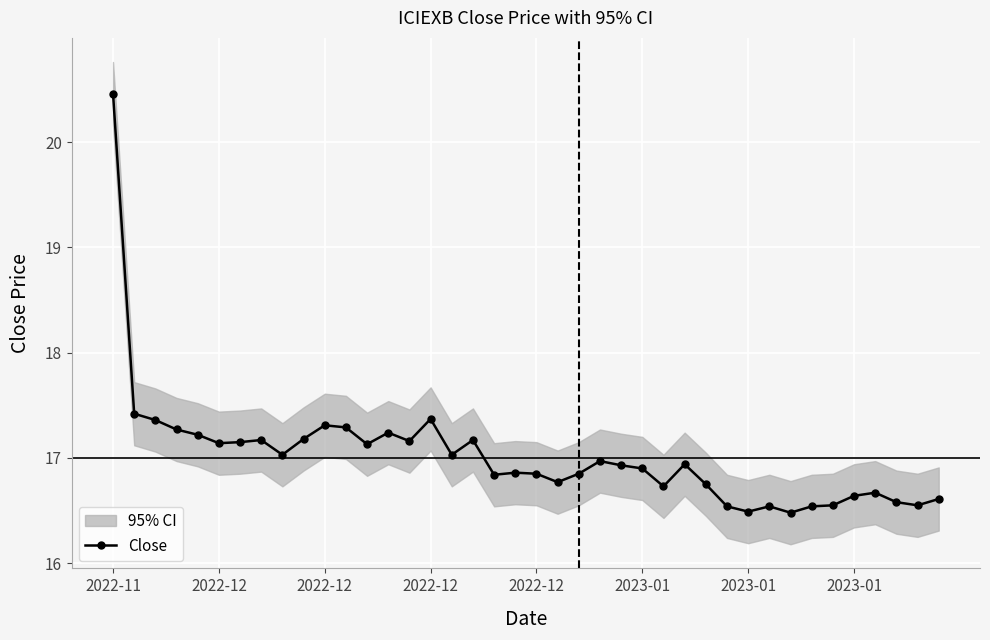

Rank the categories by value from lowest to highest.

32, 30, 29, 31, 33, 34, 38, 37, 39, 35, 36, 26, 28, 21, 18, 20, 22, 19, 25, 24, 27, 23, 8, 16, 12, 2023-01, 2023-01, 14, 2023-01, 17, 9, 2022-12, 13, 2022-12, 11, 10, 2022-12, 15, 2022-12, 2022-11